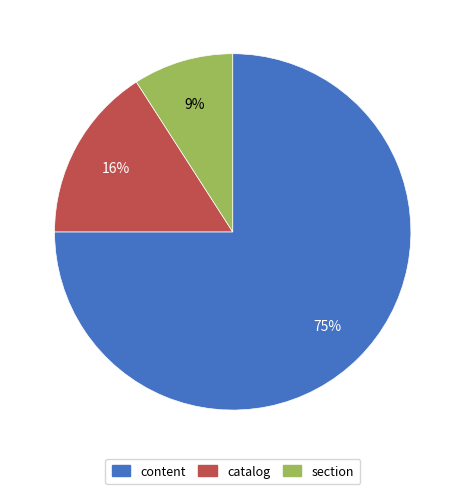

Rank the categories by value from lowest to highest.

section, catalog, content